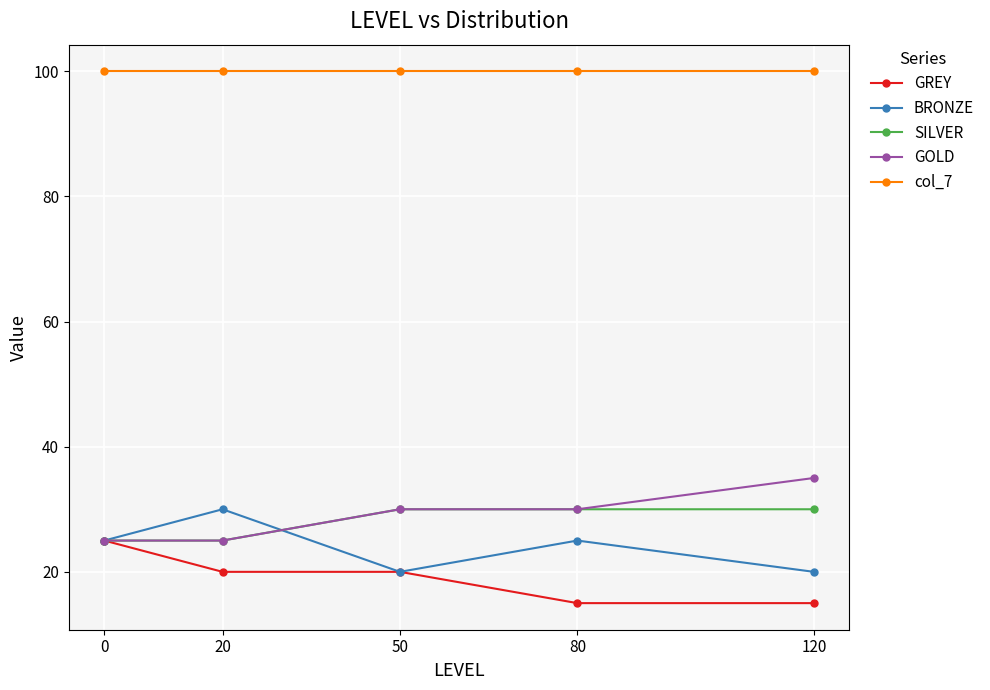

What is the difference between the GOLD values at 120 and 50?

5